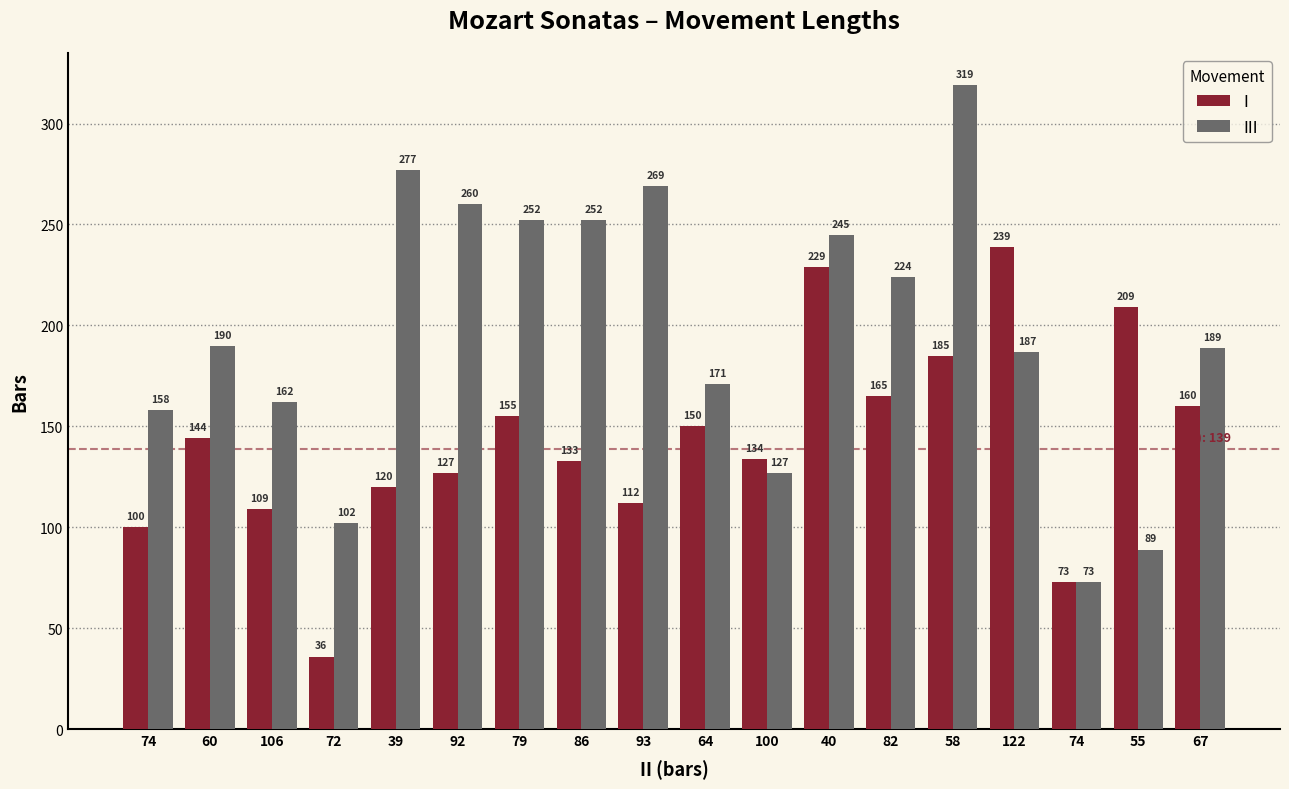

What are all the series names shown in the legend?

I, III